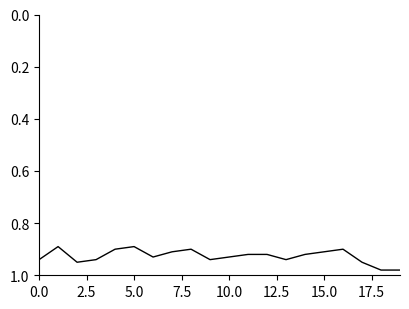

The chart shows a value of 1.6 at 0.0. True or false?

False